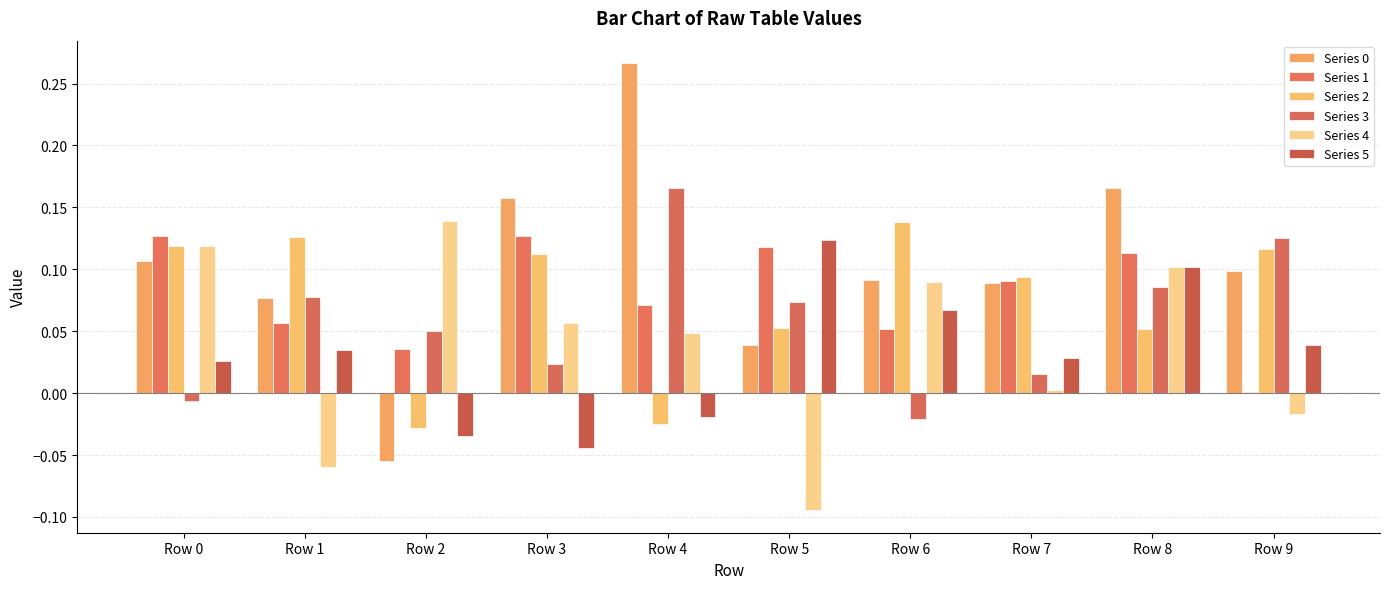

How many data points in Series 0 are above 0?

9